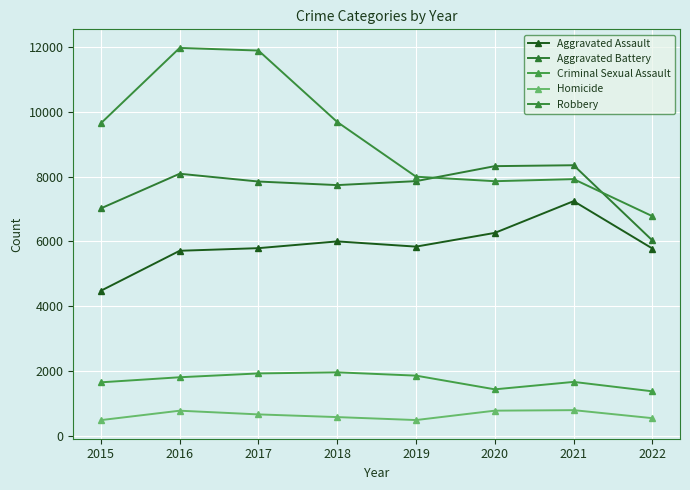

True or false: Homicide and Robbery cross at least once.

False